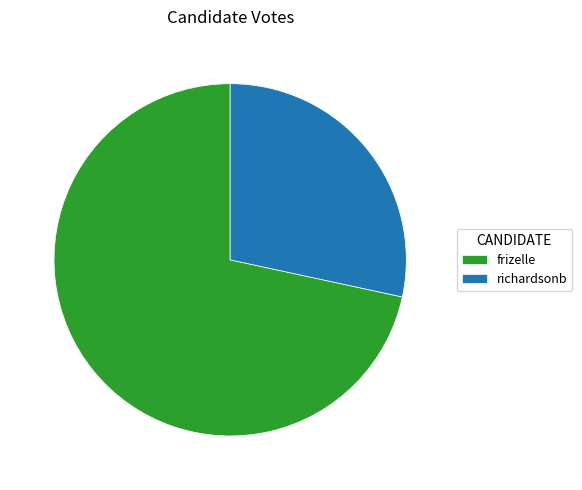

To the nearest percent, what portion does frizelle represent?

72%